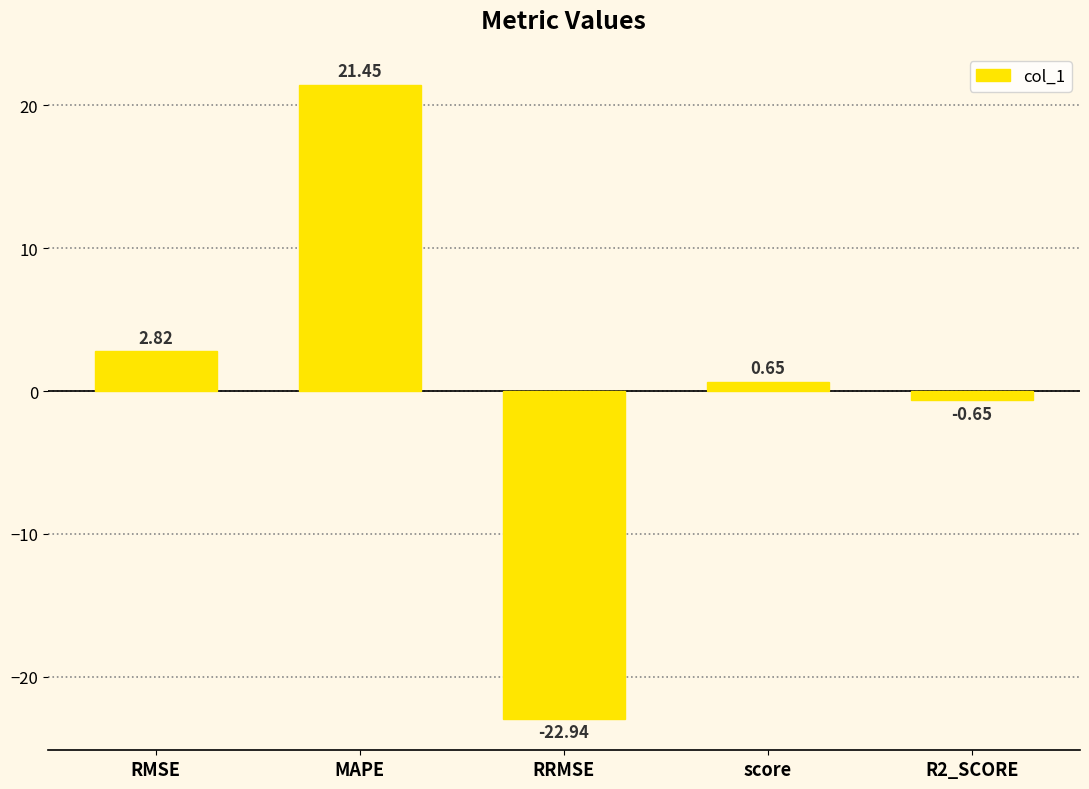

What is the change in value from RRMSE to R2_SCORE?

+22.3